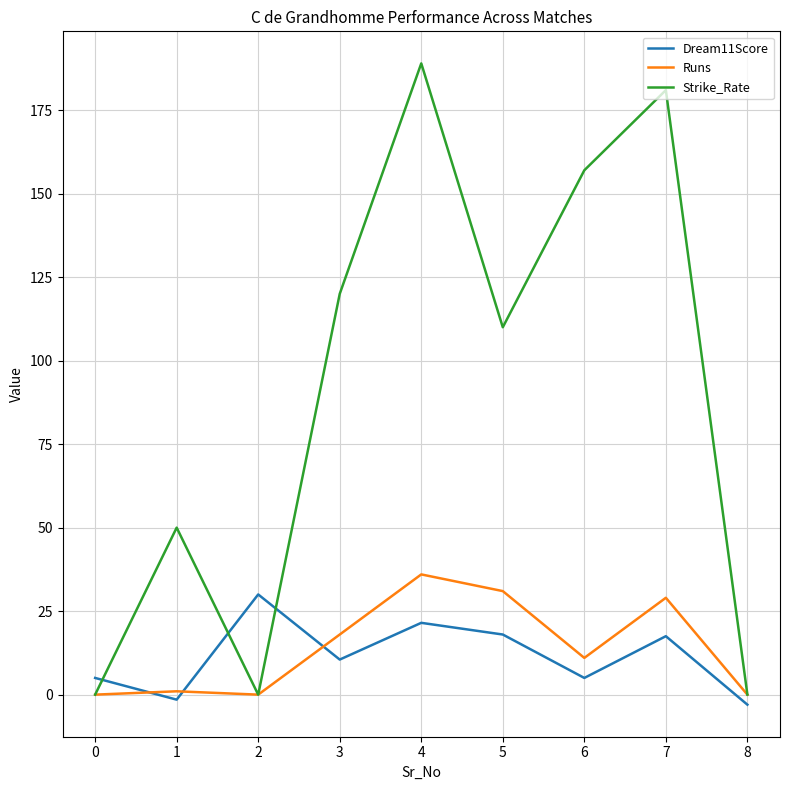

The value of Runs at 4 is 36.0. True or false?

True